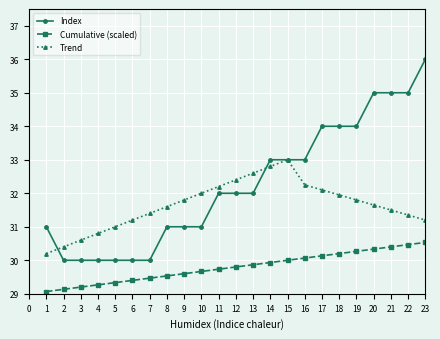

Which series has the widest spread of values?

Index